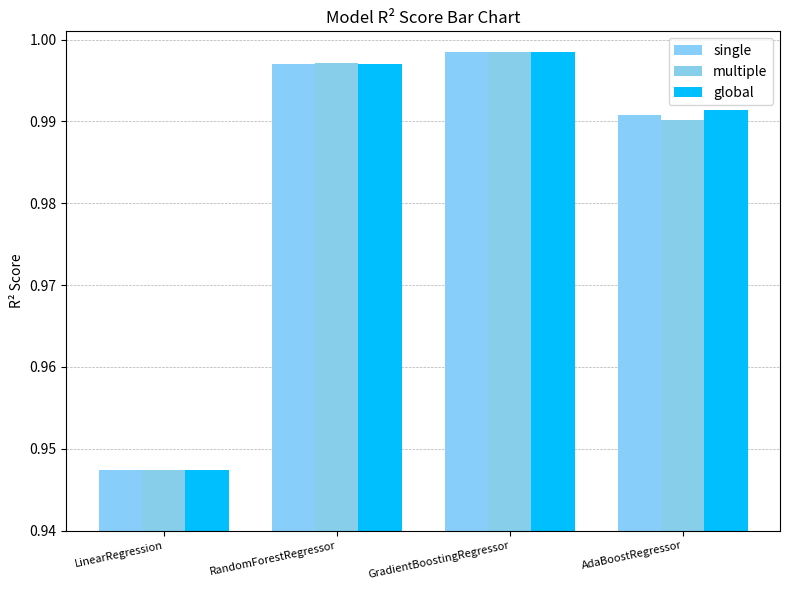

What position from the right is RandomForestRegressor?

3